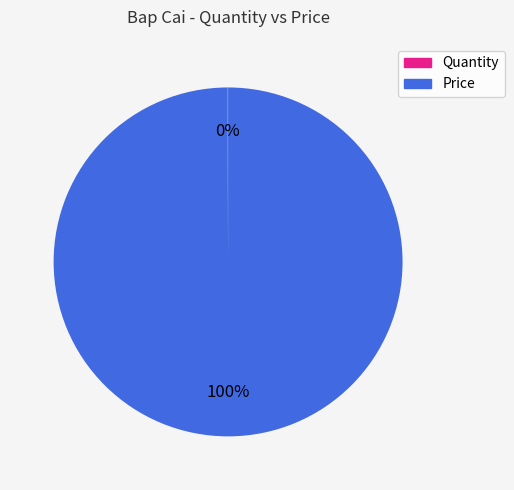

Is there a majority slice in this chart?

Yes